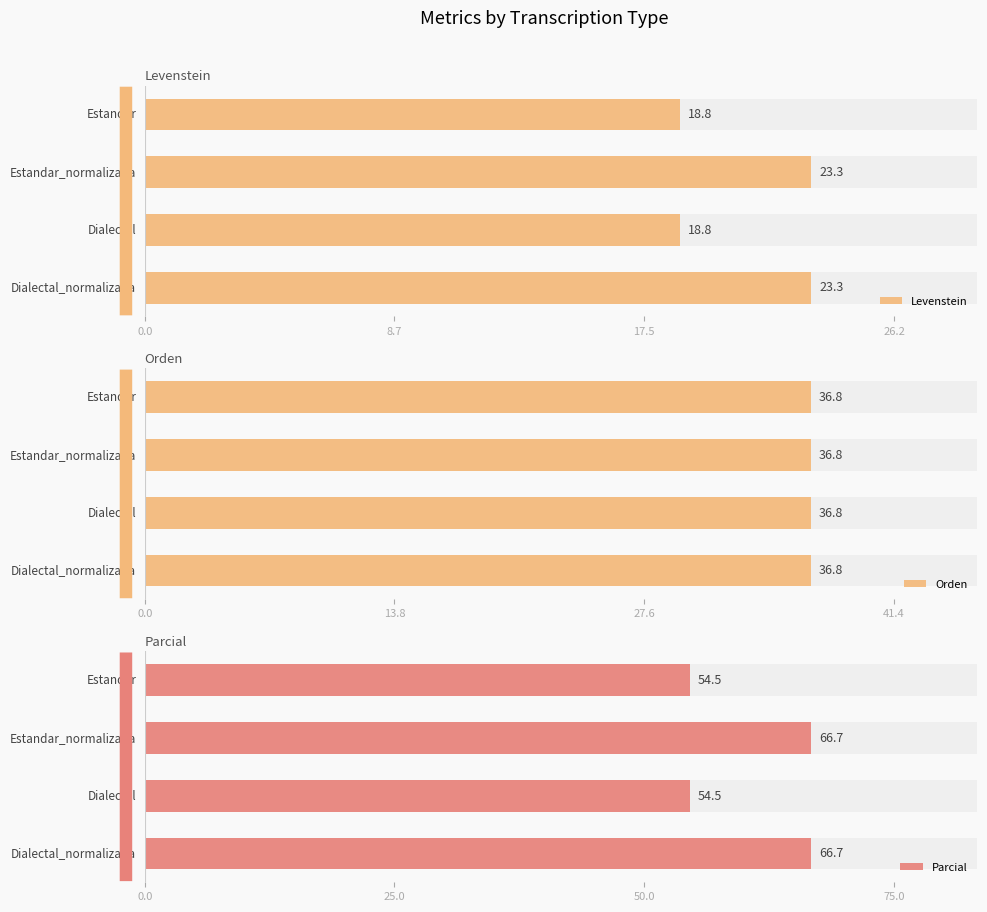

Is it true that Orden equals 0.3 at 8.7?

False